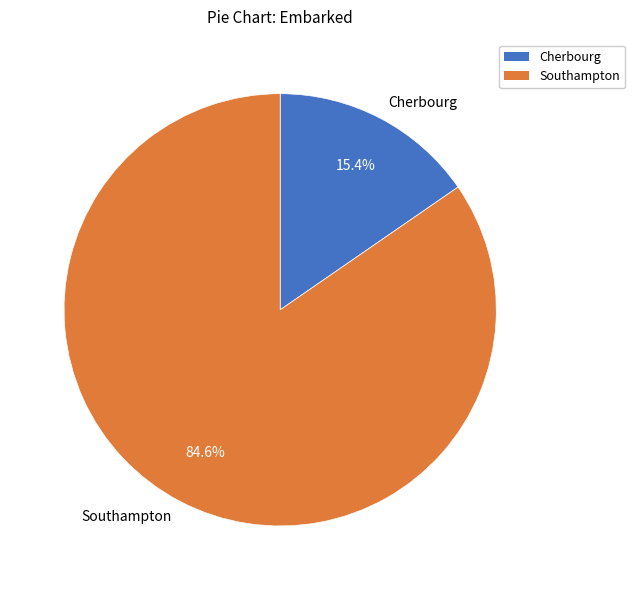

Which slice is the largest?

Southampton